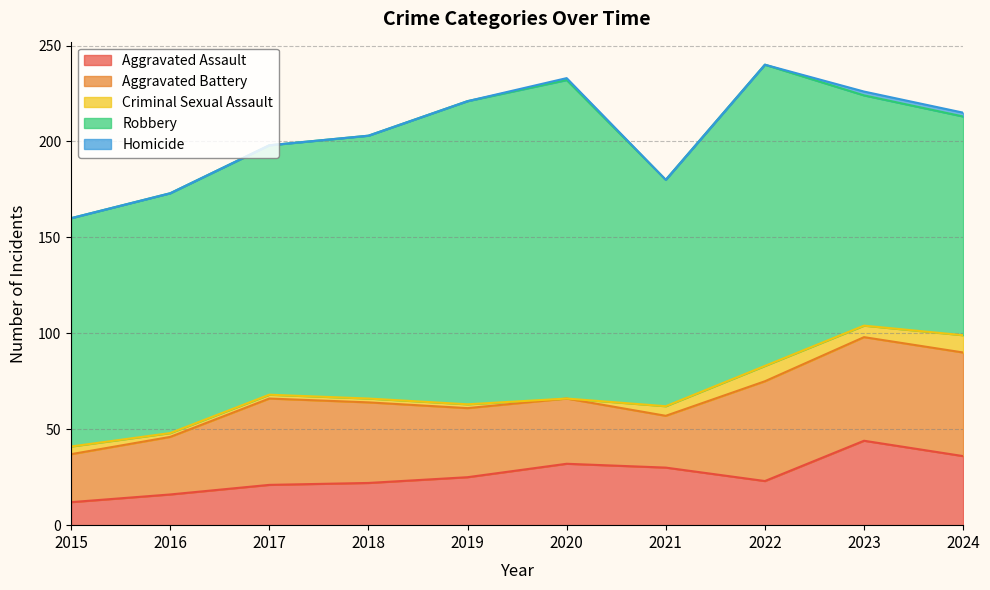

At which label does Criminal Sexual Assault first exceed 4?

2021